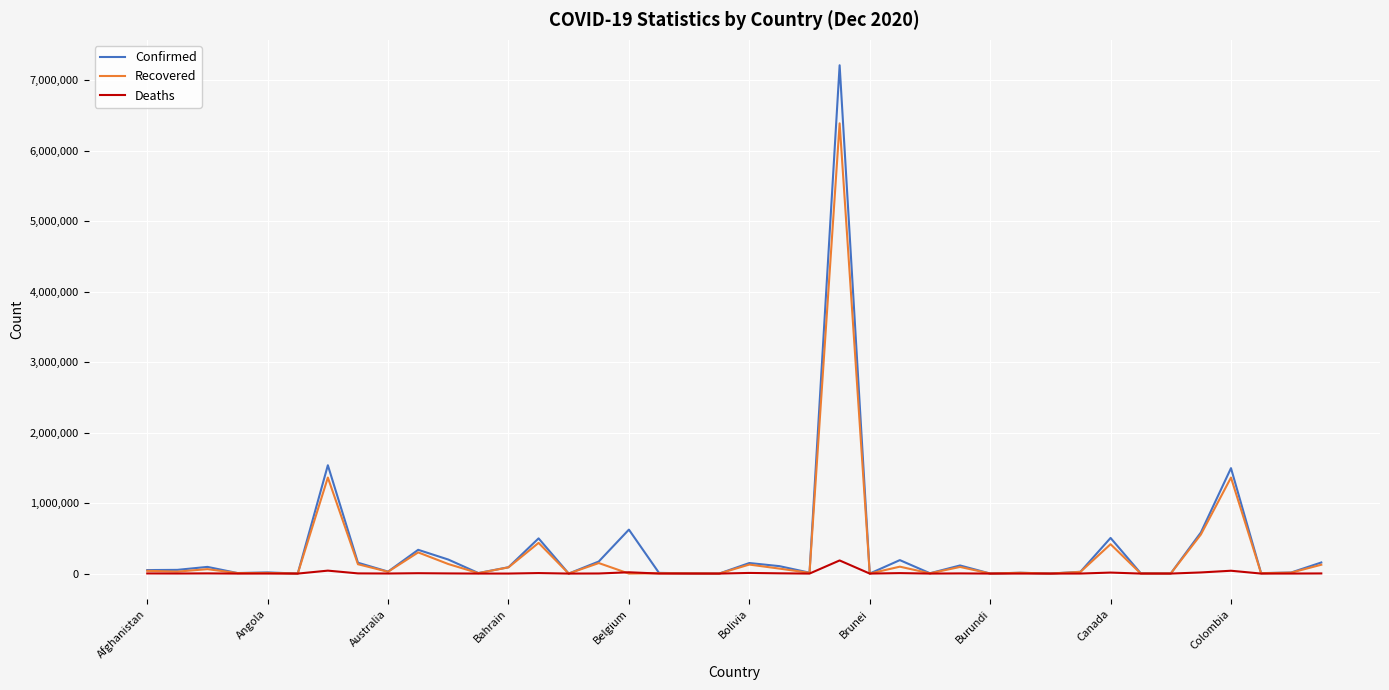

Rank the series by their maximum value, from highest to lowest.

Confirmed, Recovered, Deaths